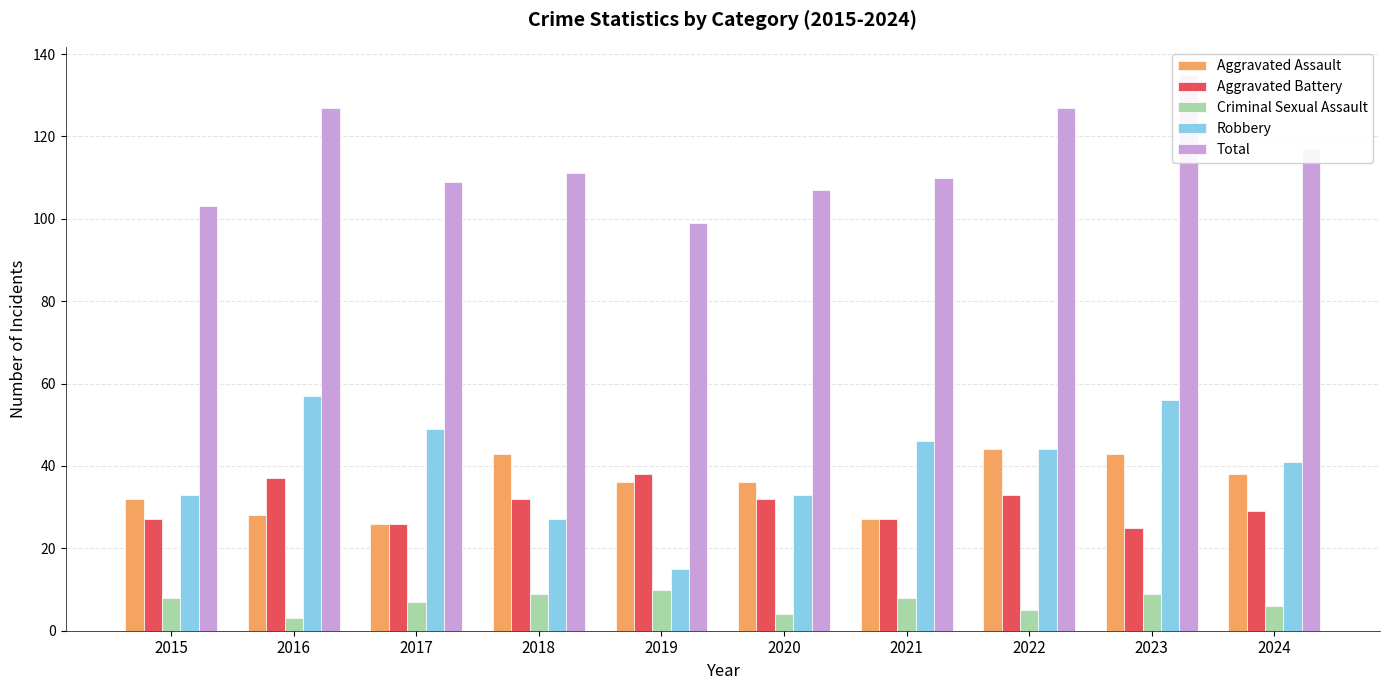

At which label does Aggravated Battery first exceed 32?

2016